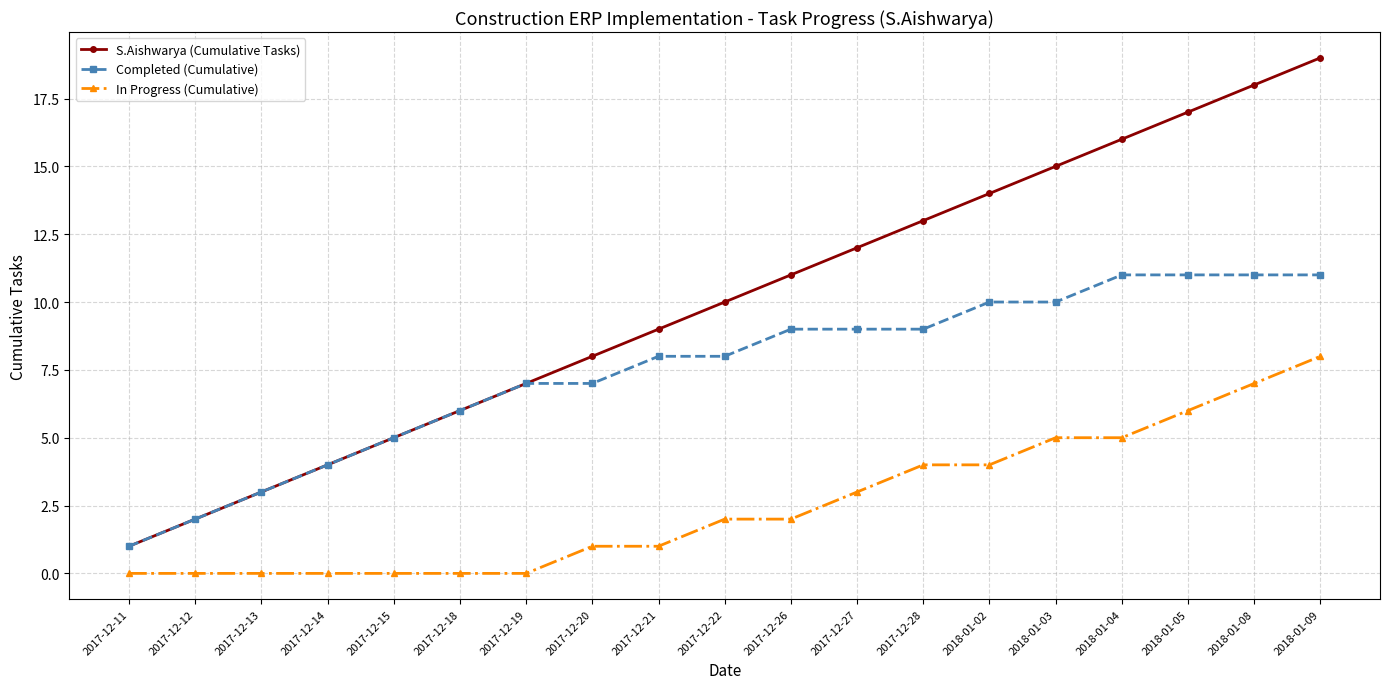

What is the total value across all series at 2017-12-28?

26